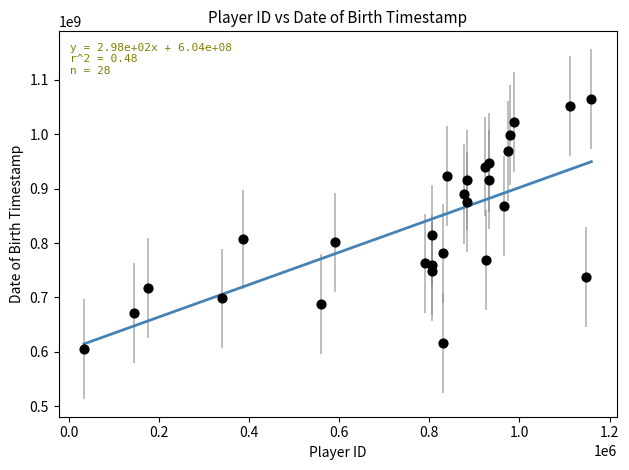

What is the range of Y values (max minus min)?

461116800